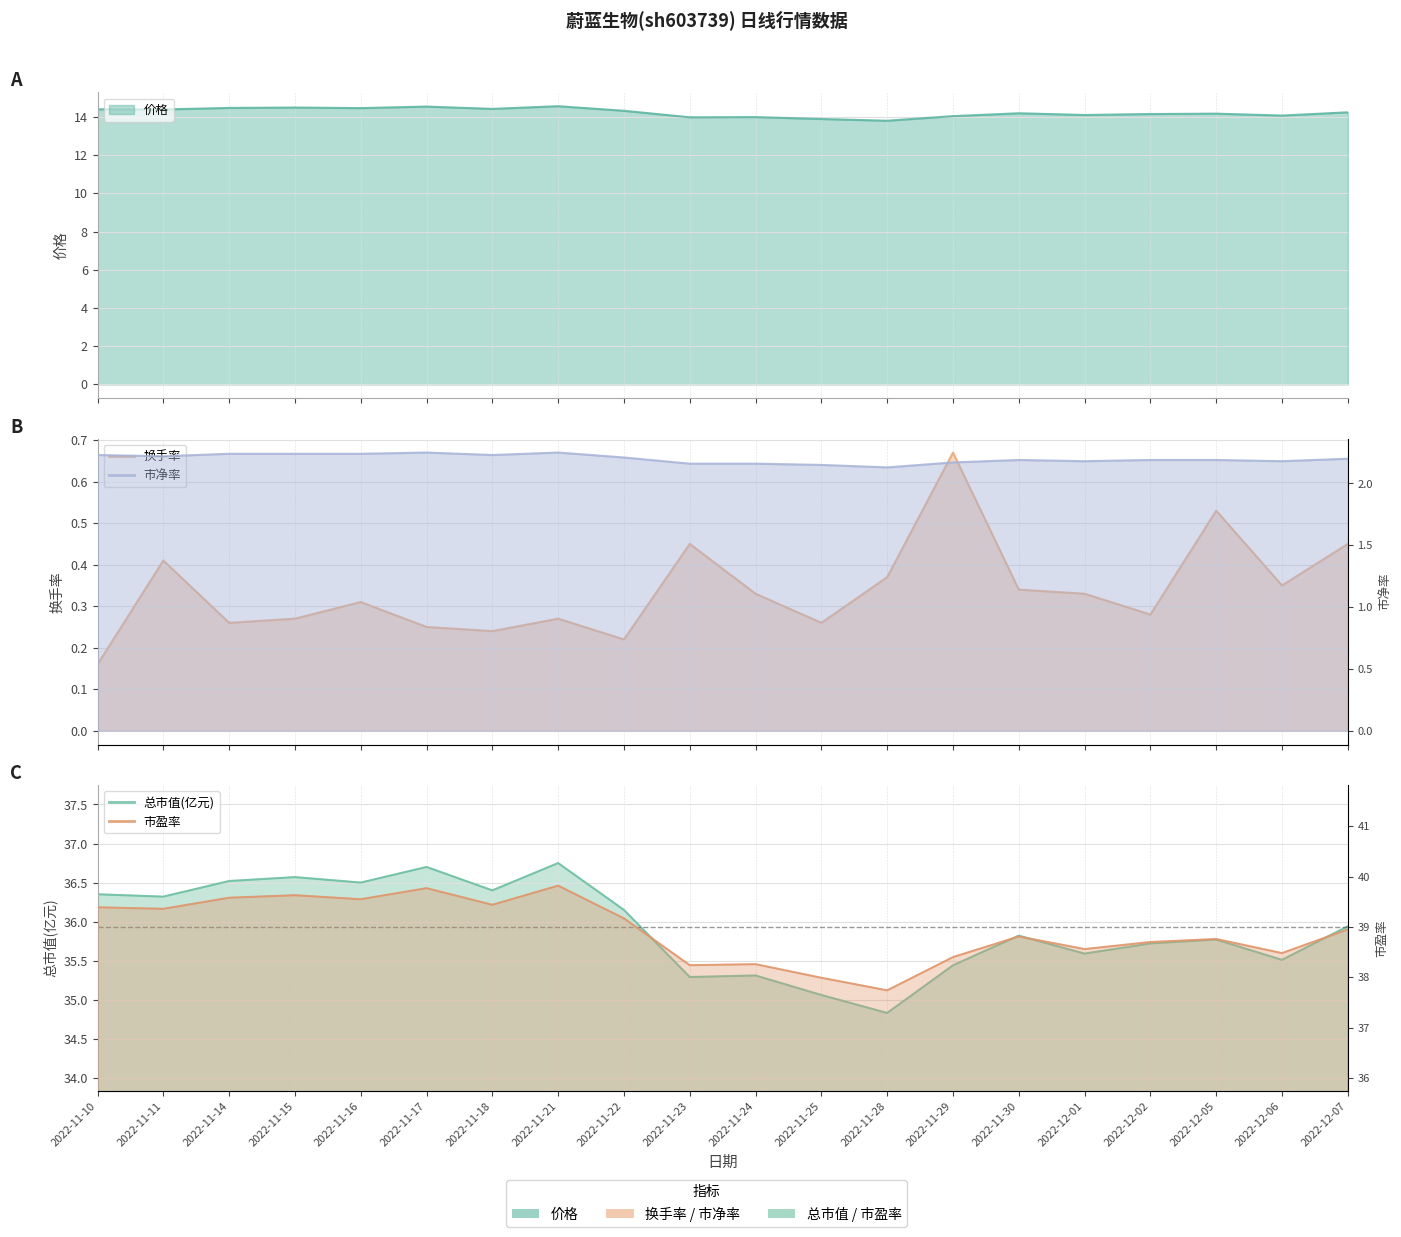

Is it true that 市盈率 equals 39.4 at 2022-11-11?

True